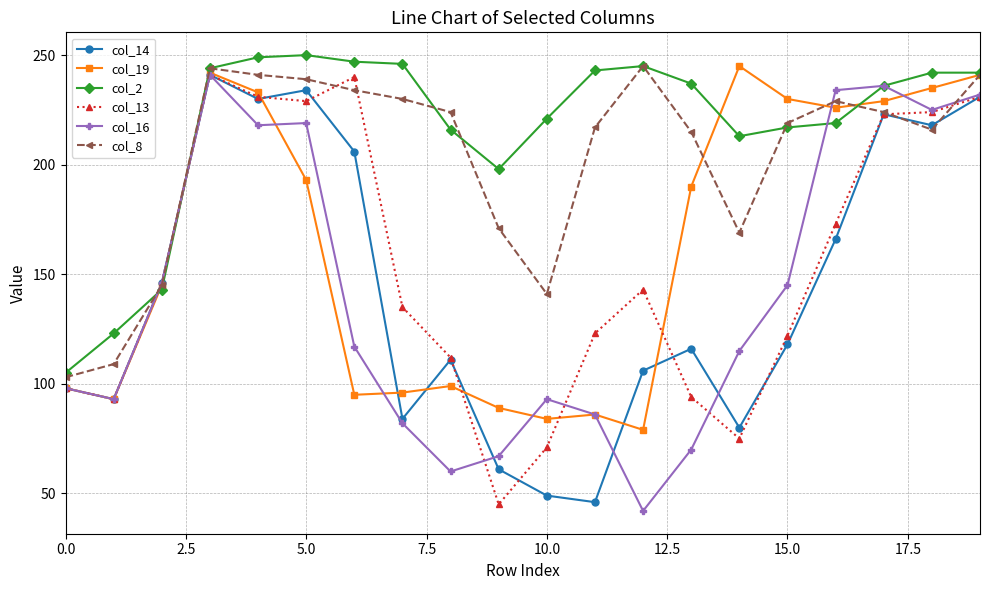

How many lines are shown in the chart?

6